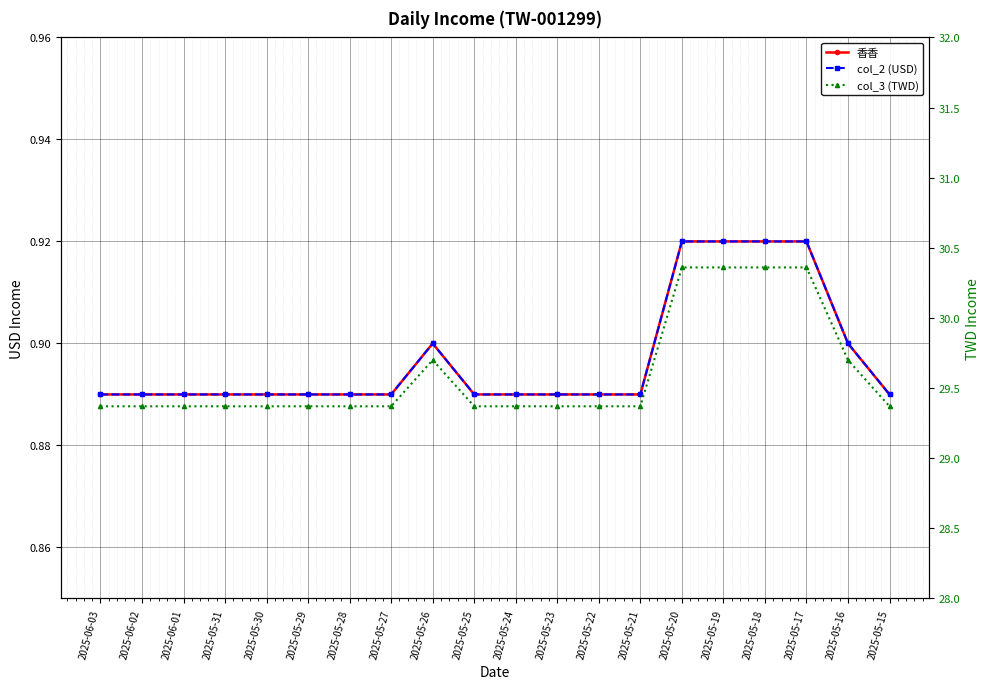

Which category has the highest value across all series?

2025-05-20